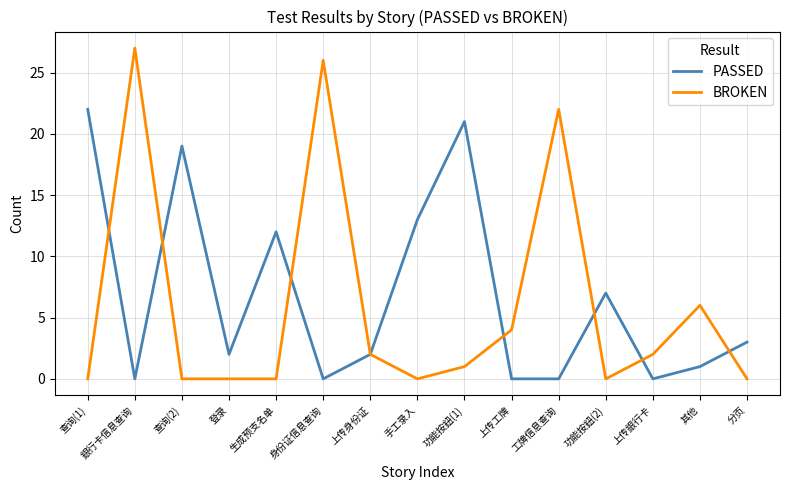

Which series has the largest range (max minus min)?

BROKEN